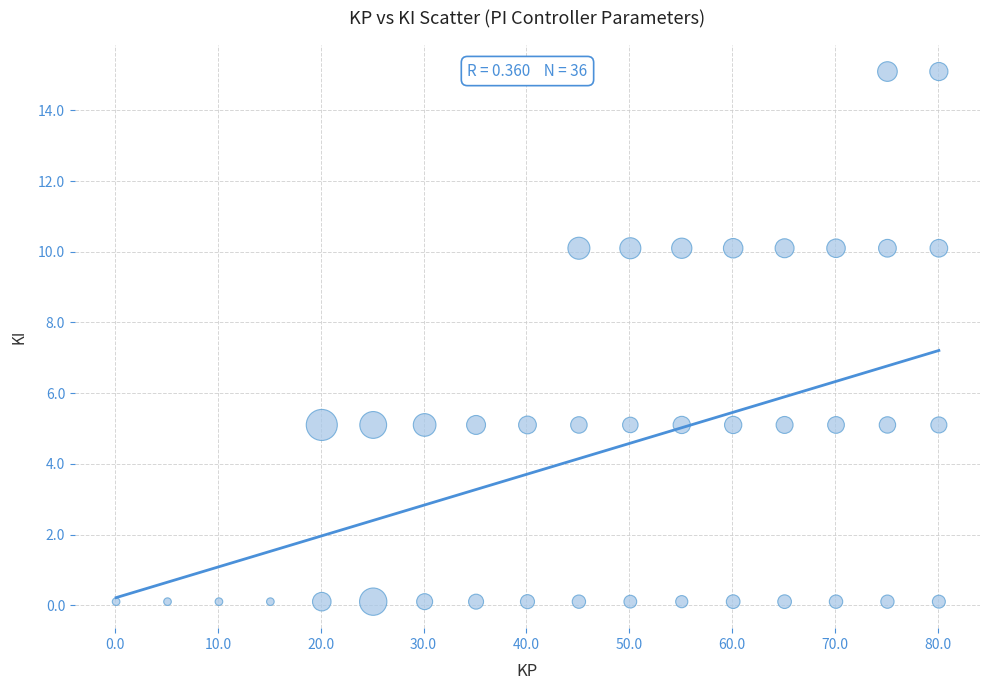

What is the range of X values (max minus min)?

80.0